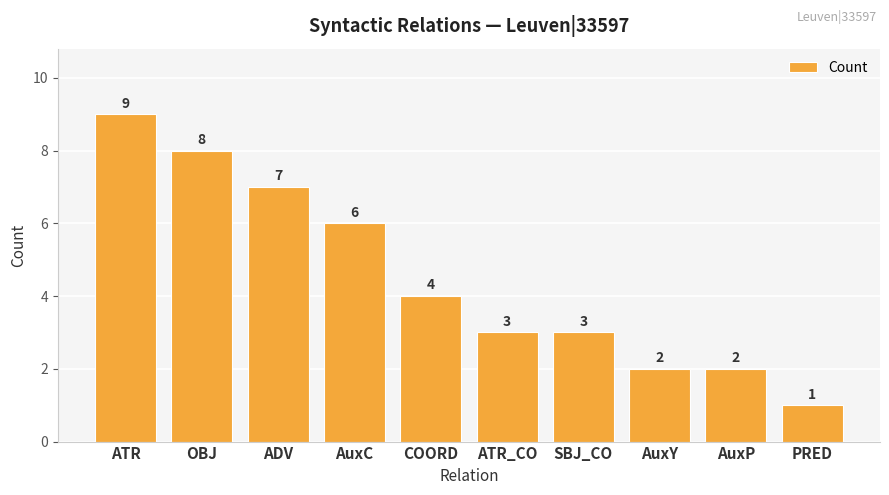

True or false: the data shows 4 at COORD.

True